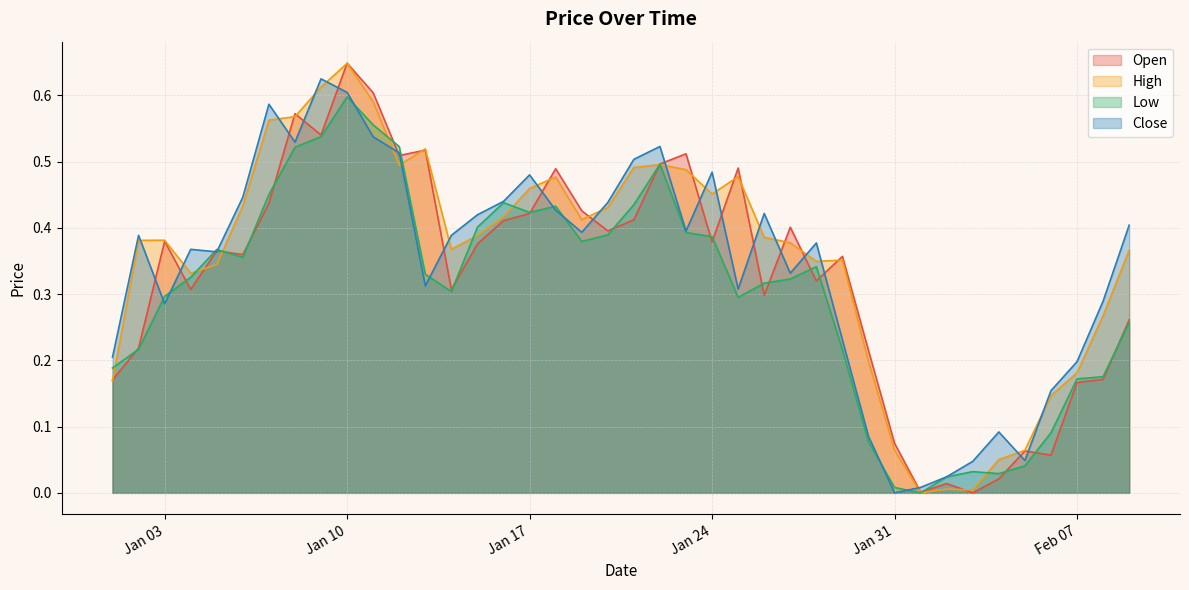

What value does the Open series have at 2023-01-18?

0.5